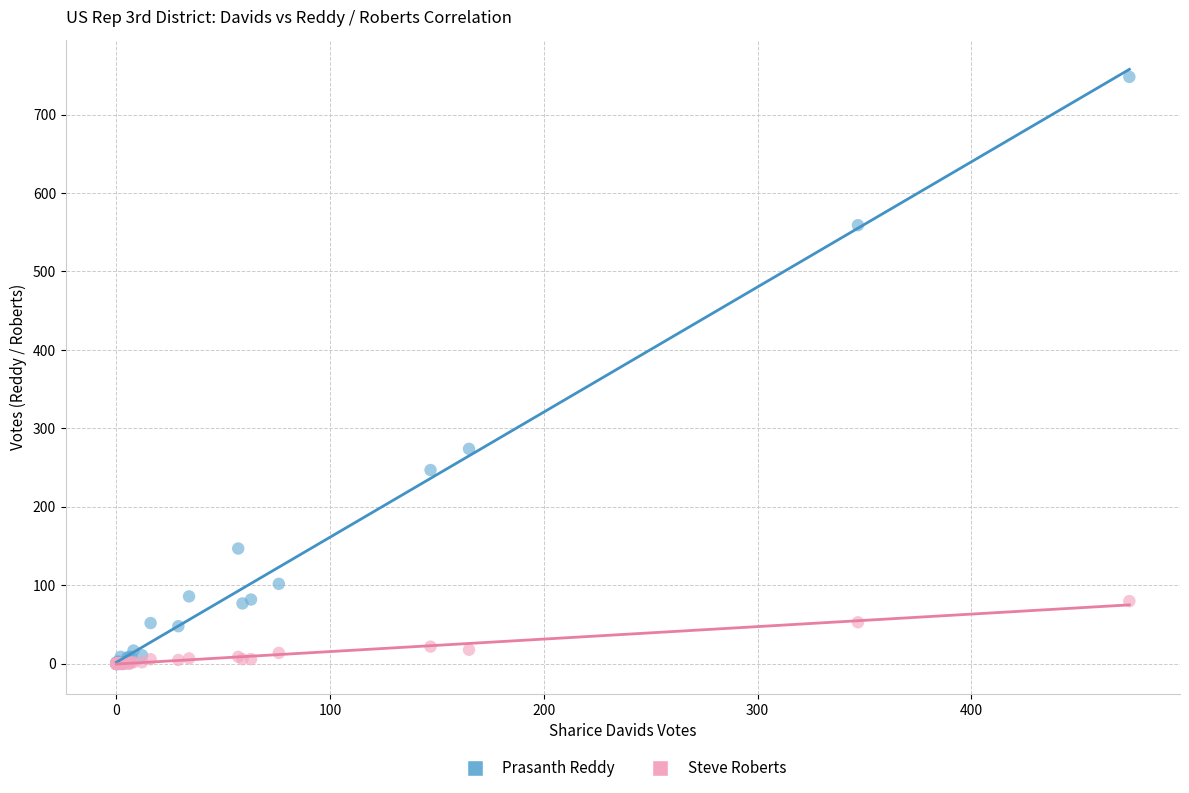

In the Prasanth Reddy series, what Y value is closest to 374?

274